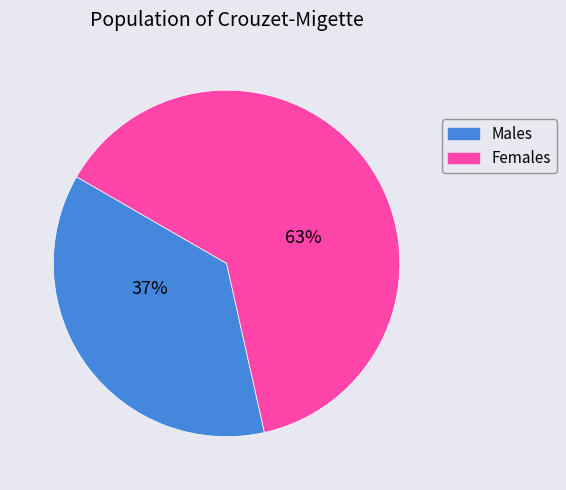

To the nearest percent, what is the average slice percentage?

50%